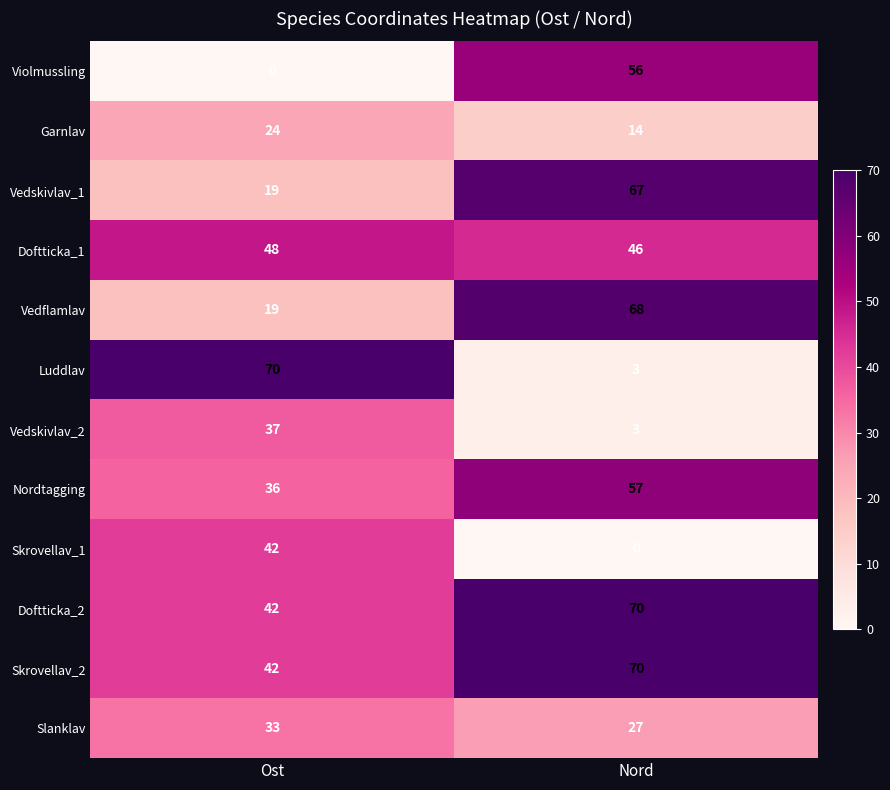

At which label is Violmussling closest to 28?

Ost